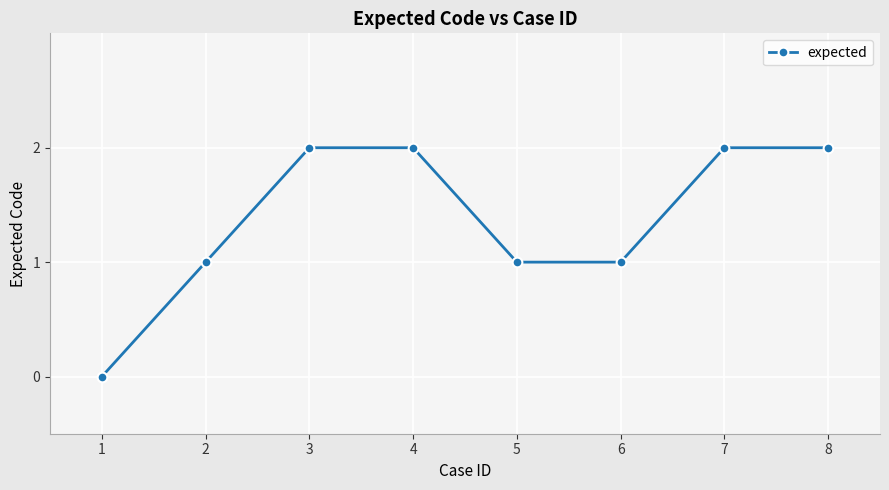

What is the difference between the second highest and minimum values?

2